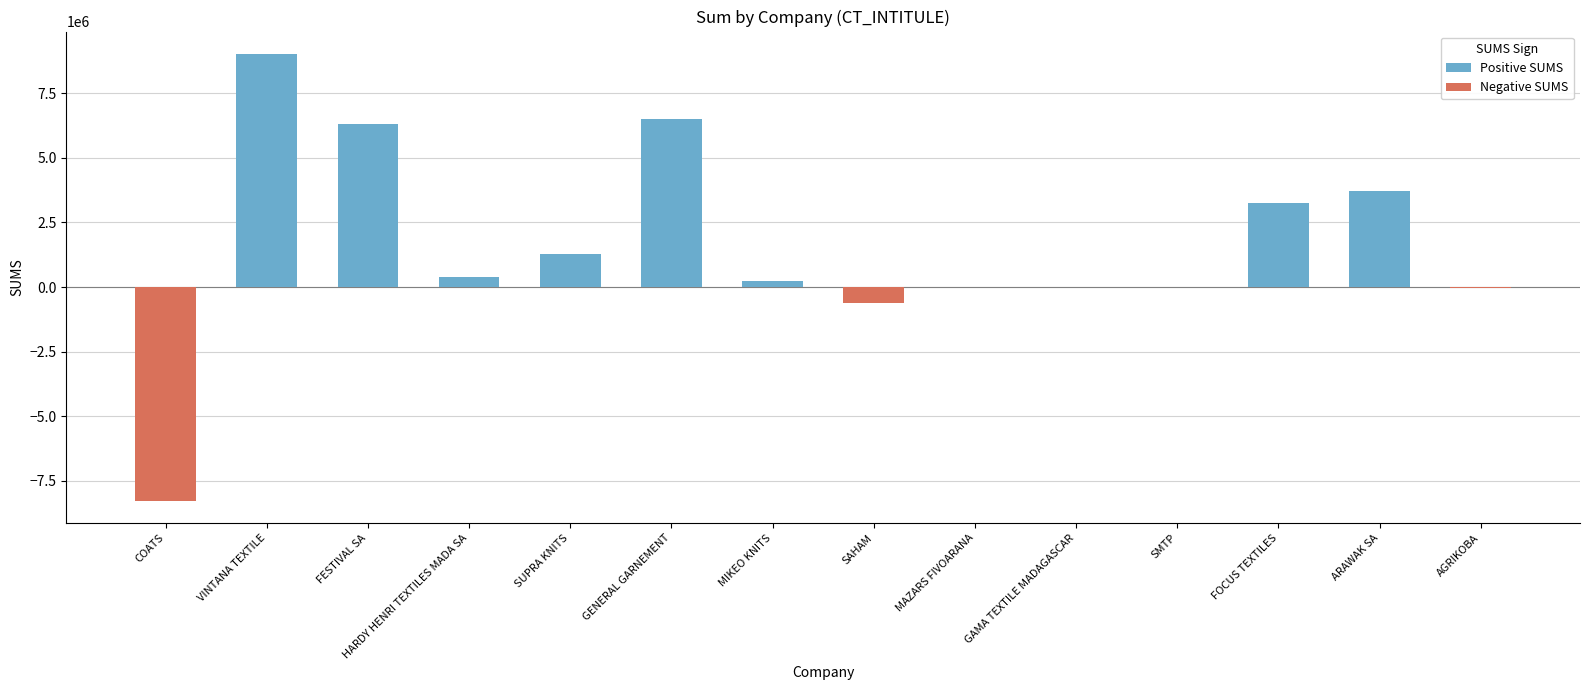

What is the difference between the maximum and minimum values?

17290818.6